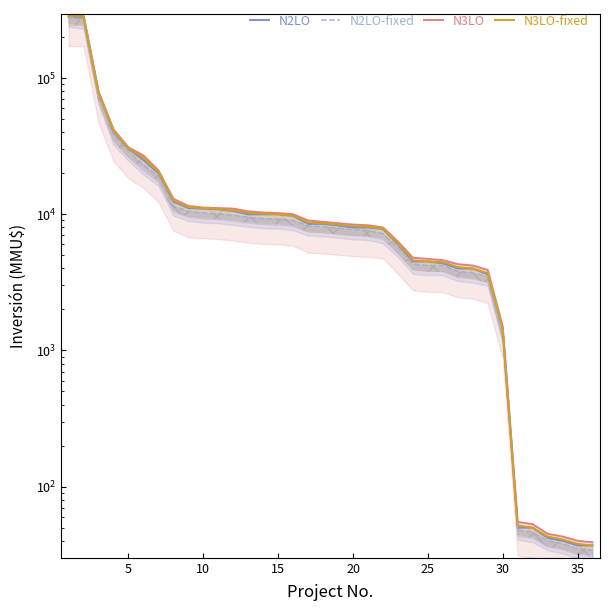

What is the difference between the maximum and minimum values in the N2LO series?

279963